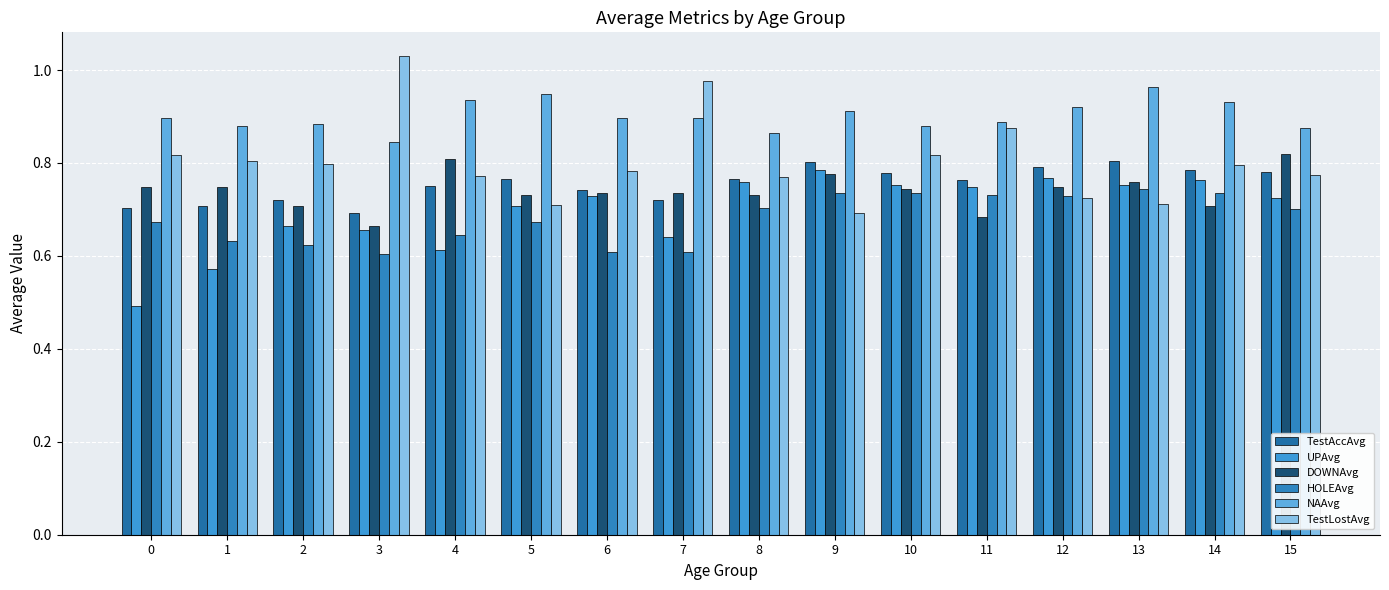

Is it true that NAAvg equals 0.9 at 14?

True